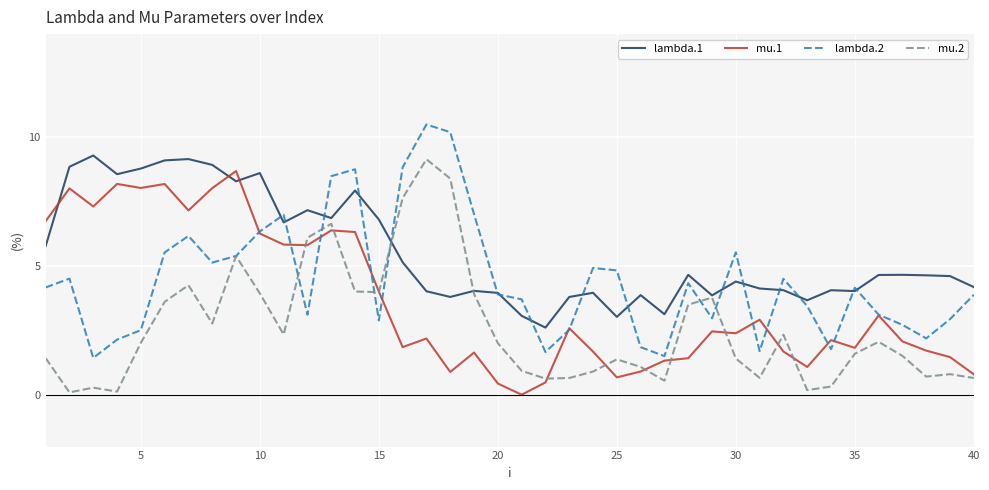

Does the chart have visible grid lines?

Yes